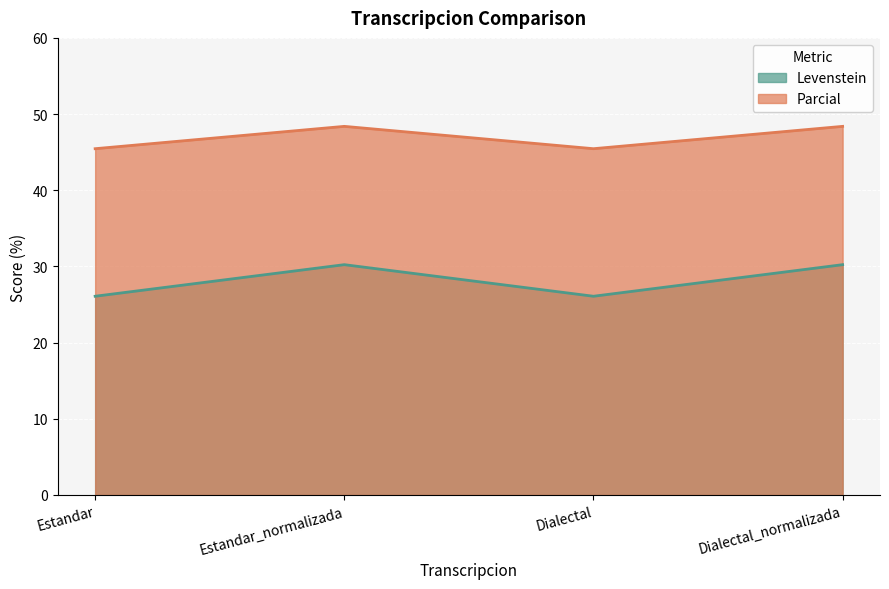

What is the approximate value of Levenstein at Estandar_normalizada?

30.2